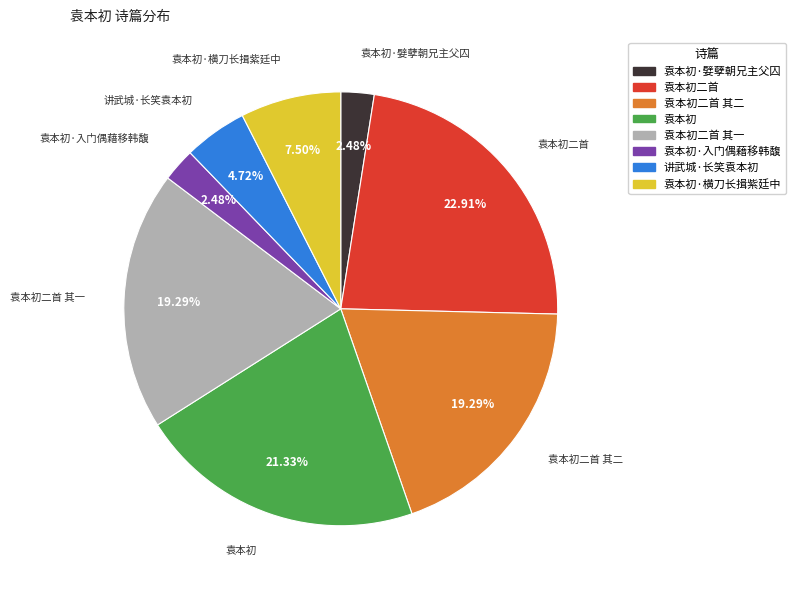

Is 袁本初 the majority of the pie?

No